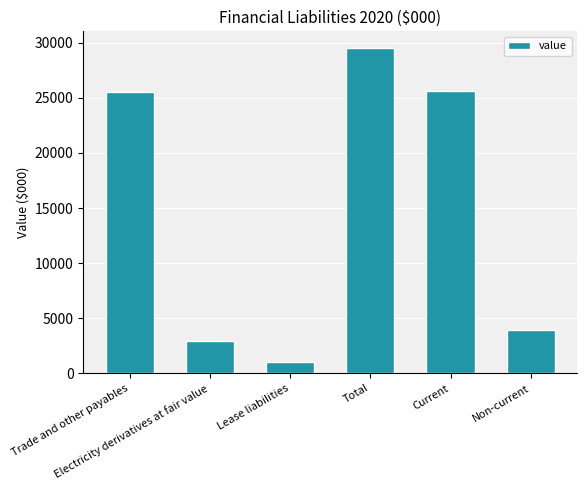

What is the minimum value shown in the chart?

1053